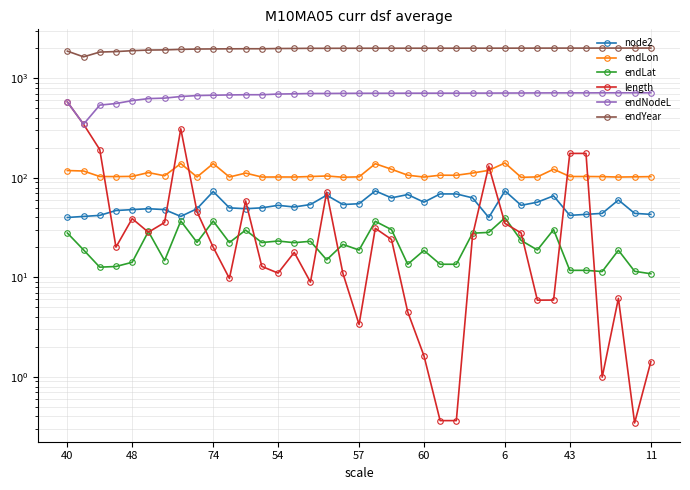

True or false: endLat and node2 cross at least once.

False